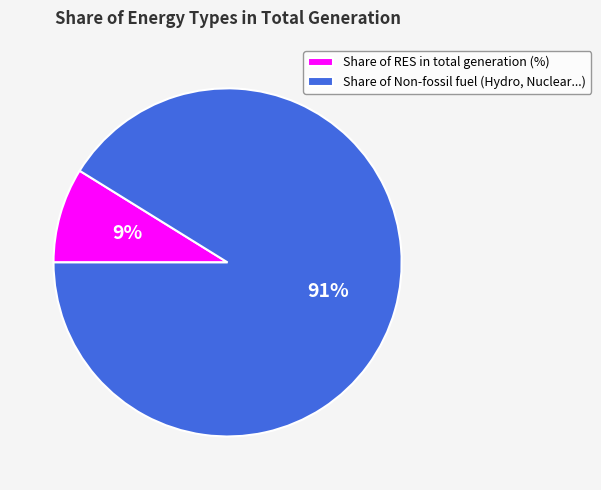

Do Share of RES in total generation (%) and Share of Non-fossil fuel (Hydro, Nuclear...) together represent more than half of the pie?

Yes